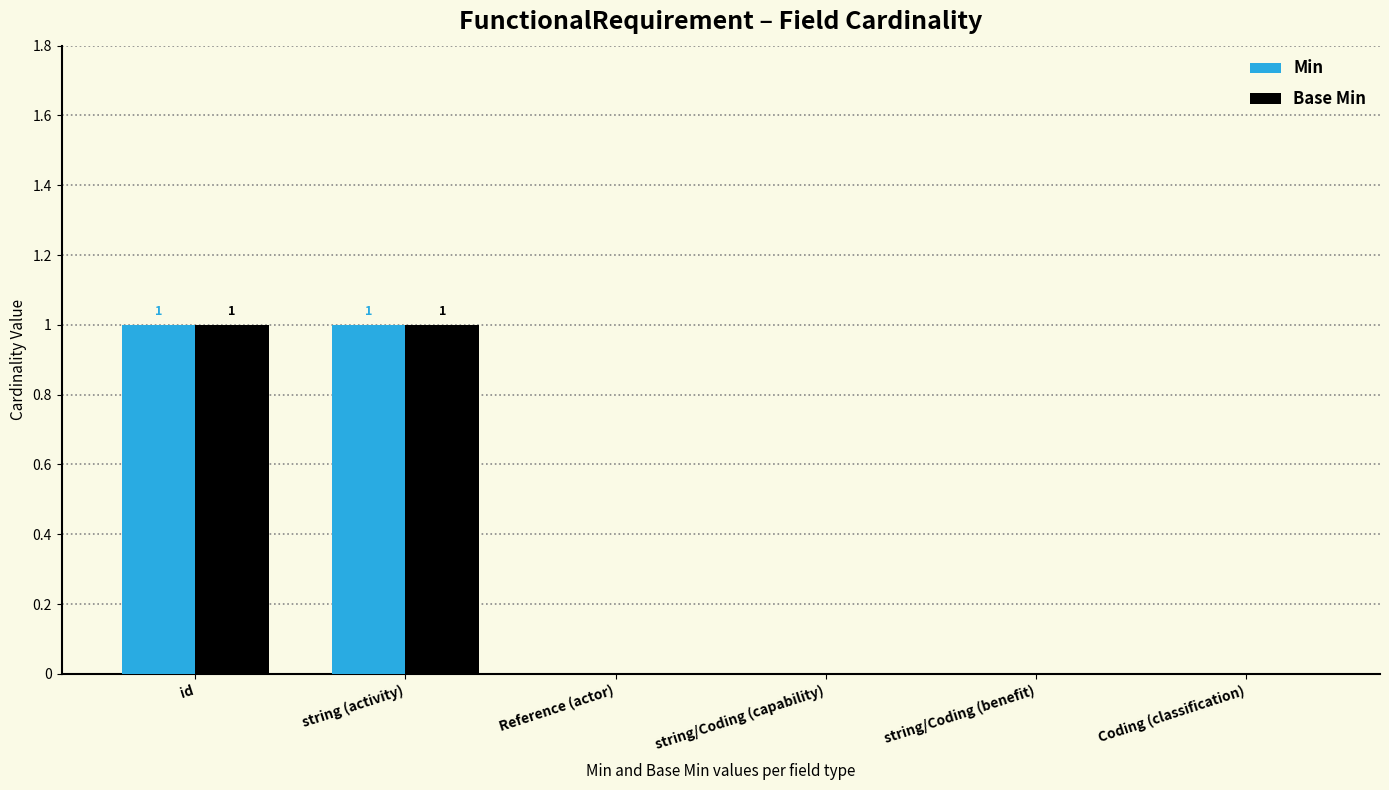

Is it true that Base Min equals 0 at string/Coding (benefit)?

True